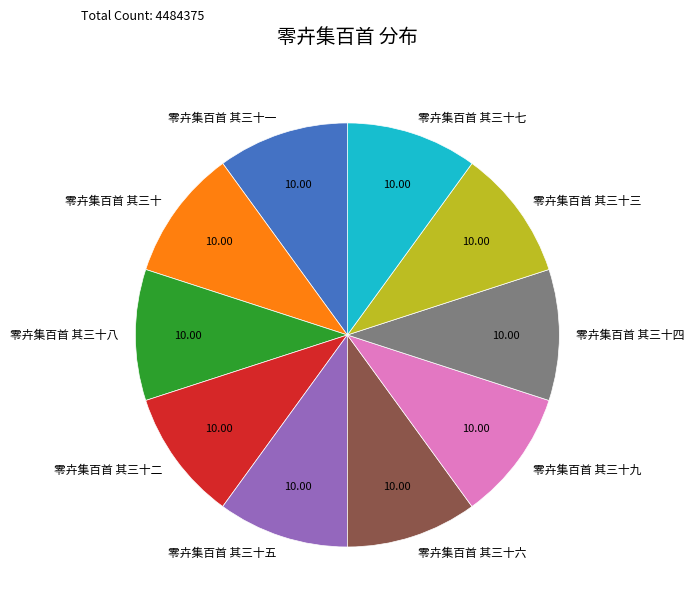

Is there a majority slice in this chart?

No